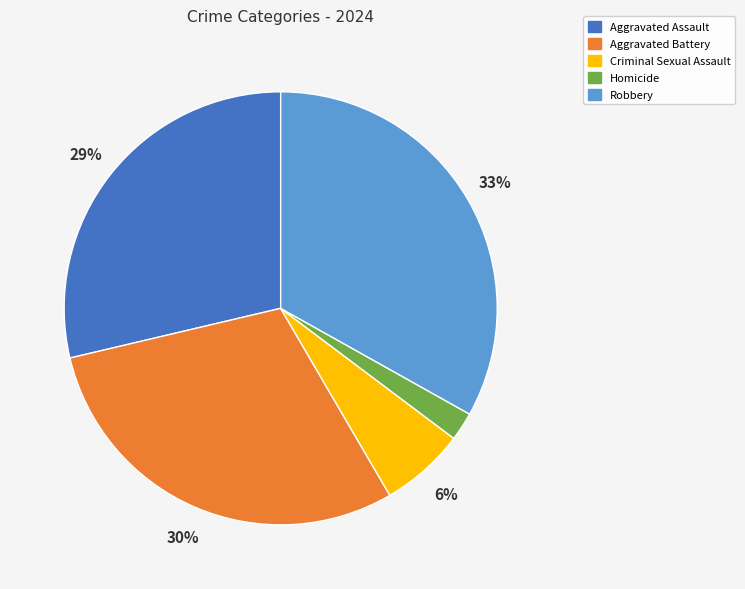

What is the largest slice in the pie chart?

Robbery